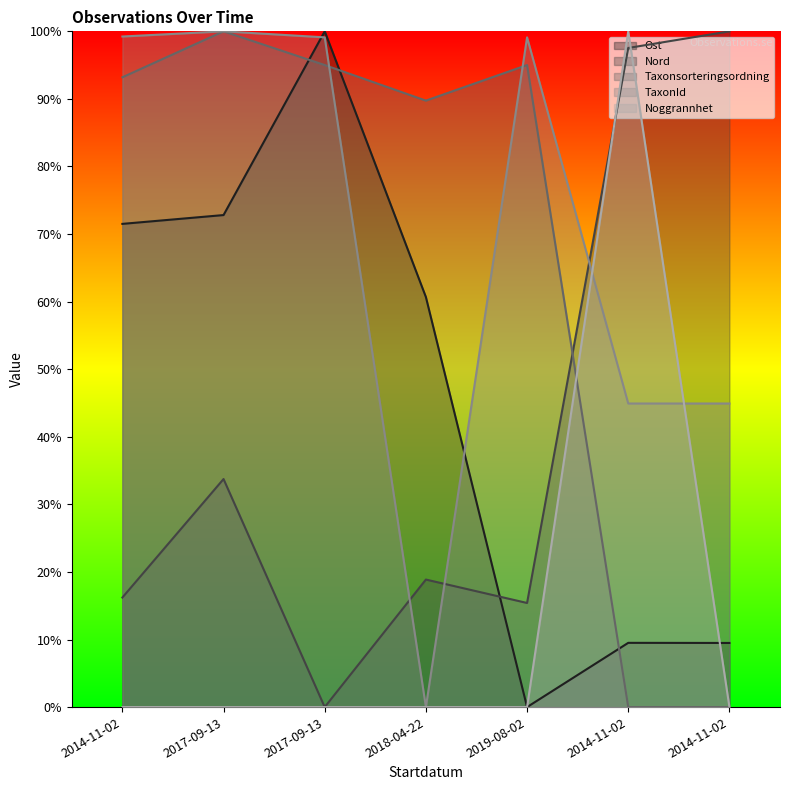

Where does the TaxonId series first go above 99?

2014-11-02